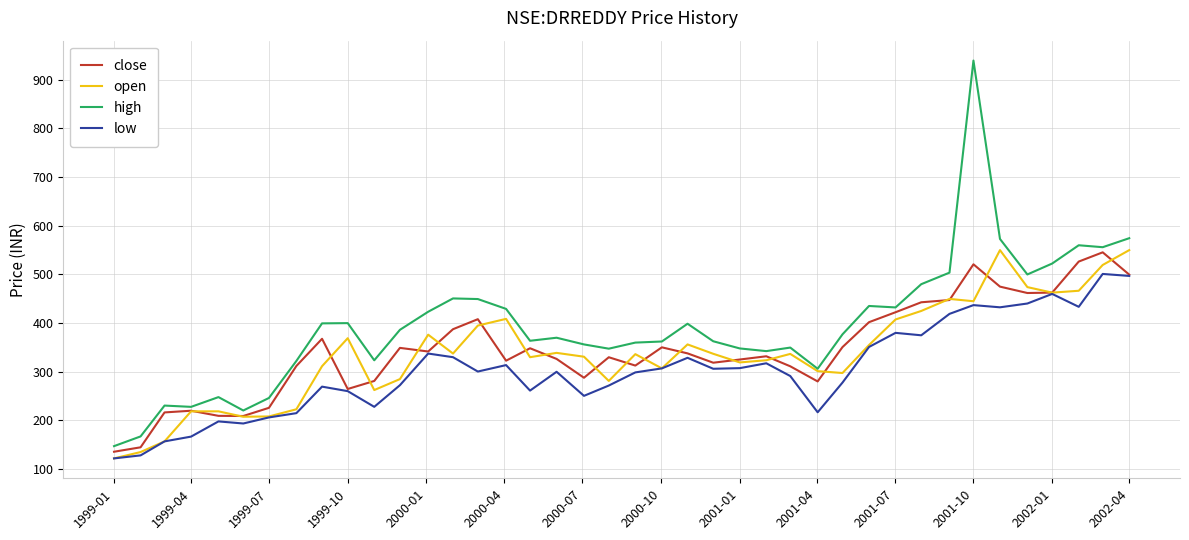

What is the highest value of the close series?

545.5